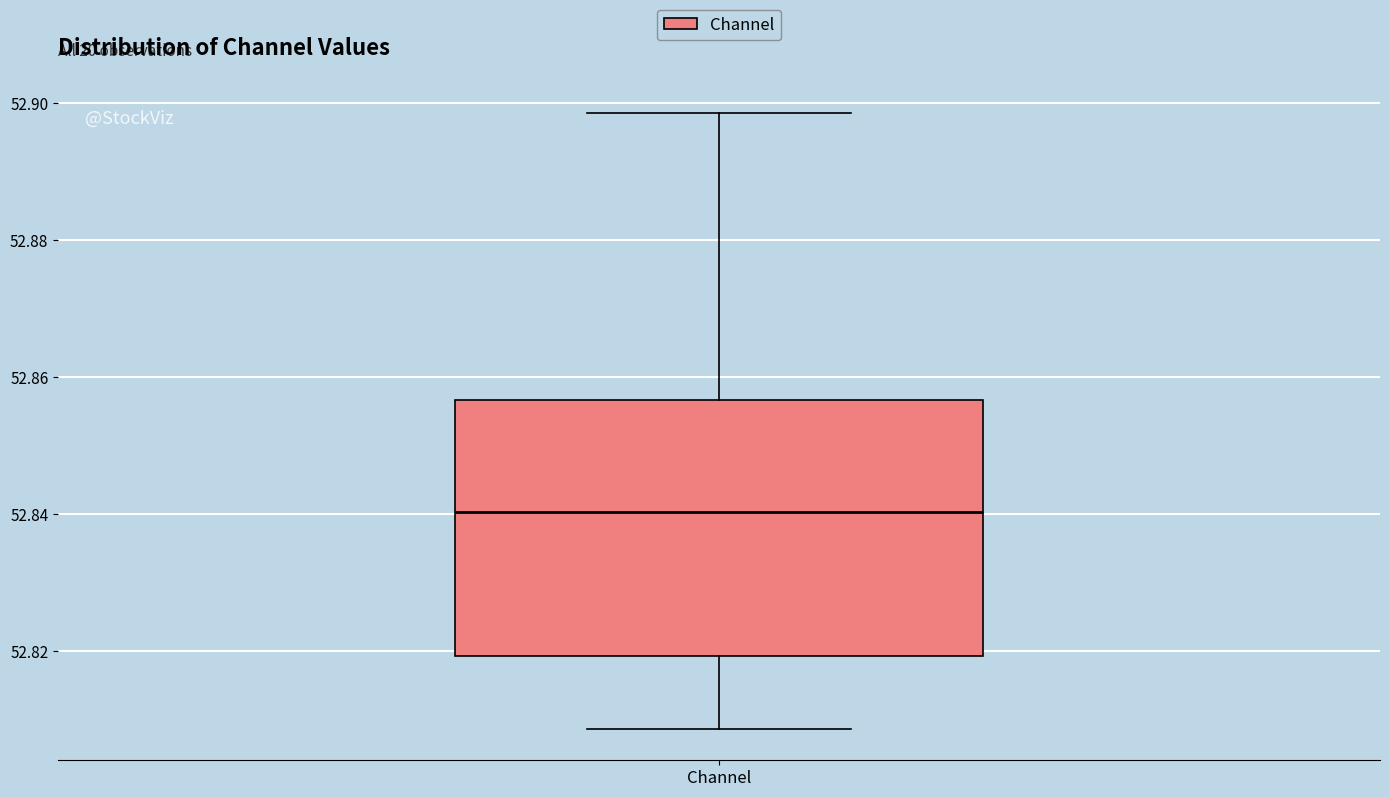

Where does the lower whisker of the box for Channel end on the y-axis? The values are not printed on the chart, so give them approximately, as read against the axis.

52.808